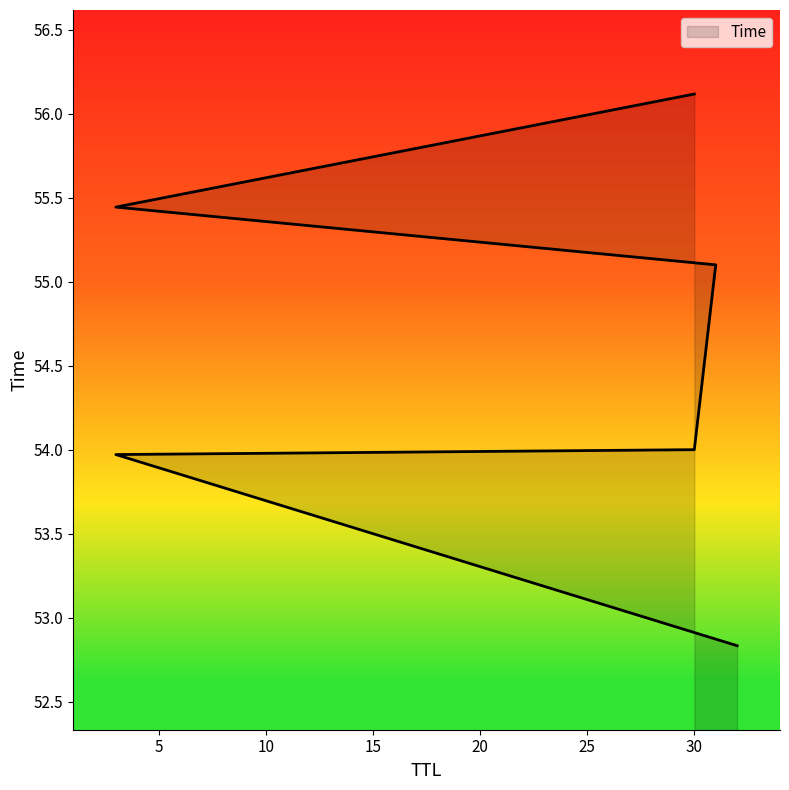

List the labels in order of value, smallest first.

32, 3, 30, 31, 3, 30